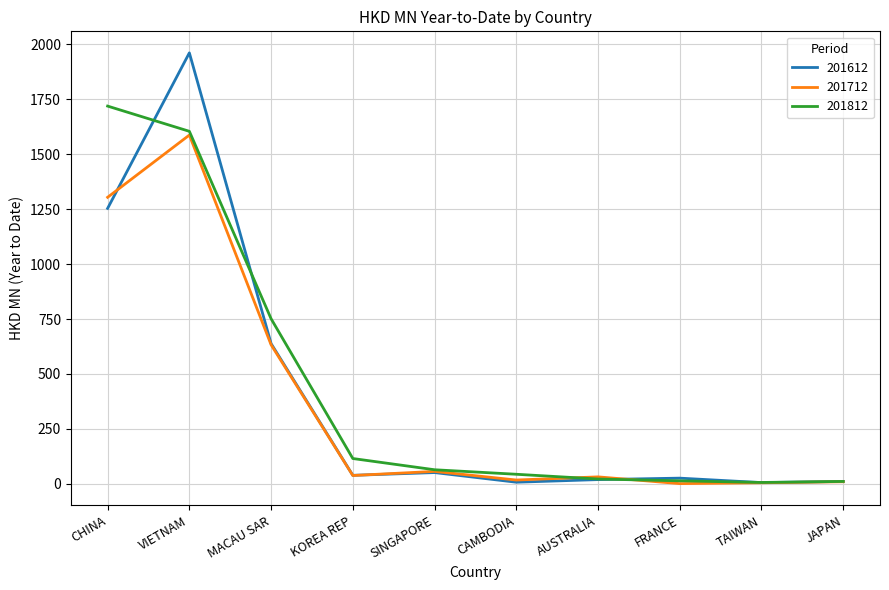

Which series has the largest range (max minus min)?

201612